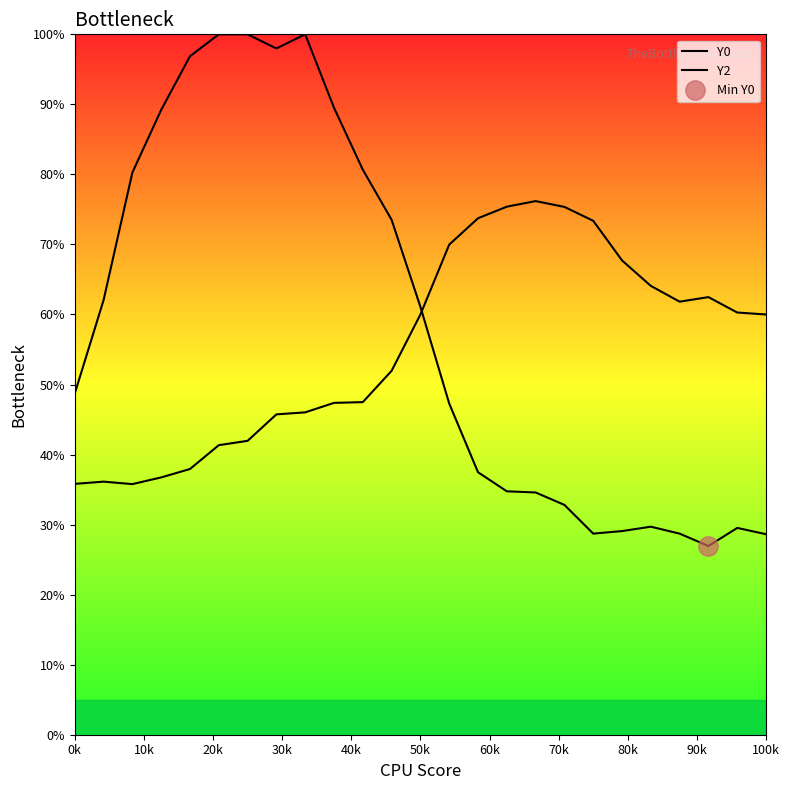

At how many categories does at least one series exceed 64?

18